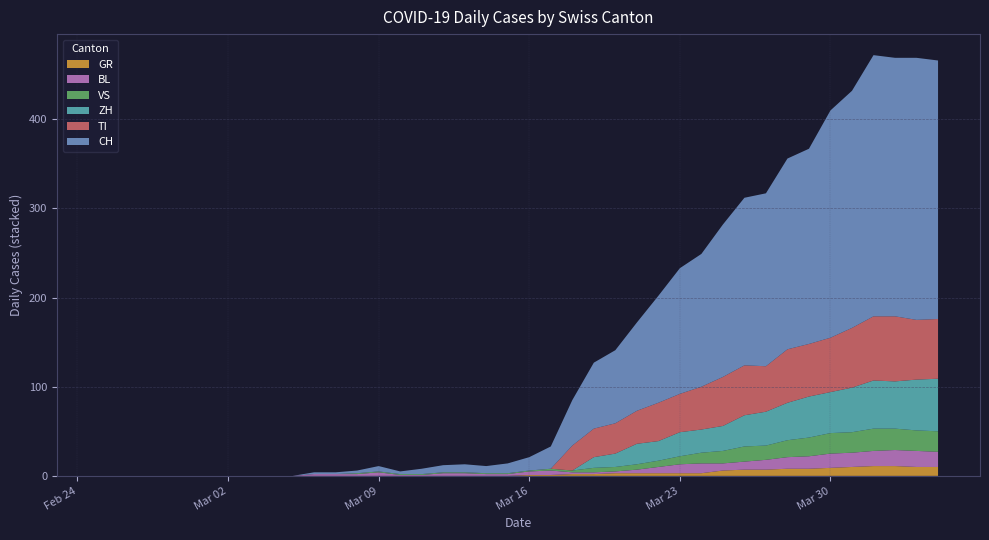

Reading left to right, transcribe all the data shown in this chart.

CH: 2020-02-25=0	2020-02-26=0	2020-02-27=0	2020-02-28=0	2020-02-29=0	2020-03-01=0	2020-03-02=0	2020-03-03=0	2020-03-04=0	2020-03-05=0	2020-03-06=2	2020-03-07=2	2020-03-08=3	2020-03-09=6	2020-03-10=3	2020-03-11=6	2020-03-12=8	2020-03-13=9	2020-03-14=8	2020-03-15=11	2020-03-16=15	2020-03-17=25	2020-03-18=51	2020-03-19=74	2020-03-20=82	2020-03-21=99	2020-03-22=120	2020-03-23=141	2020-03-24=149	2020-03-25=171	2020-03-26=188	2020-03-27=194	2020-03-28=214	2020-03-29=219	2020-03-30=255	2020-03-31=266	2020-04-01=293	2020-04-02=290	2020-04-03=294	2020-04-04=290
GR: 2020-02-25=0	2020-02-26=0	2020-02-27=0	2020-02-28=0	2020-02-29=0	2020-03-01=0	2020-03-02=0	2020-03-03=0	2020-03-04=0	2020-03-05=0	2020-03-06=0	2020-03-07=0	2020-03-08=0	2020-03-09=0	2020-03-10=0	2020-03-11=0	2020-03-12=0	2020-03-13=0	2020-03-14=0	2020-03-15=0	2020-03-16=1	2020-03-17=1	2020-03-18=2	2020-03-19=2	2020-03-20=3	2020-03-21=3	2020-03-22=3	2020-03-23=3	2020-03-24=3	2020-03-25=6	2020-03-26=7	2020-03-27=7	2020-03-28=8	2020-03-29=8	2020-03-30=9	2020-03-31=10	2020-04-01=11	2020-04-02=11	2020-04-03=10	2020-04-04=10
VS: 2020-02-25=0	2020-02-26=0	2020-02-27=0	2020-02-28=0	2020-02-29=0	2020-03-01=0	2020-03-02=0	2020-03-03=0	2020-03-04=0	2020-03-05=0	2020-03-06=0	2020-03-07=0	2020-03-08=1	2020-03-09=1	2020-03-10=1	2020-03-11=1	2020-03-12=1	2020-03-13=1	2020-03-14=1	2020-03-15=1	2020-03-16=1	2020-03-17=2	2020-03-18=2	2020-03-19=5	2020-03-20=5	2020-03-21=6	2020-03-22=7	2020-03-23=9	2020-03-24=12	2020-03-25=14	2020-03-26=17	2020-03-27=16	2020-03-28=19	2020-03-29=21	2020-03-30=23	2020-03-31=23	2020-04-01=25	2020-04-02=24	2020-04-03=23	2020-04-04=23
TI: 2020-02-25=0	2020-02-26=0	2020-02-27=0	2020-02-28=0	2020-02-29=0	2020-03-01=0	2020-03-02=0	2020-03-03=0	2020-03-04=0	2020-03-05=0	2020-03-06=0	2020-03-07=0	2020-03-08=0	2020-03-09=0	2020-03-10=0	2020-03-11=0	2020-03-12=0	2020-03-13=0	2020-03-14=0	2020-03-15=0	2020-03-16=0	2020-03-17=0	2020-03-18=28	2020-03-19=32	2020-03-20=34	2020-03-21=37	2020-03-22=43	2020-03-23=43	2020-03-24=48	2020-03-25=55	2020-03-26=56	2020-03-27=51	2020-03-28=60	2020-03-29=59	2020-03-30=61	2020-03-31=67	2020-04-01=72	2020-04-02=73	2020-04-03=67	2020-04-04=67
BL: 2020-02-25=0	2020-02-26=0	2020-02-27=0	2020-02-28=0	2020-02-29=0	2020-03-01=0	2020-03-02=0	2020-03-03=0	2020-03-04=0	2020-03-05=0	2020-03-06=2	2020-03-07=2	2020-03-08=2	2020-03-09=4	2020-03-10=1	2020-03-11=1	2020-03-12=3	2020-03-13=3	2020-03-14=2	2020-03-15=2	2020-03-16=4	2020-03-17=5	2020-03-18=2	2020-03-19=2	2020-03-20=2	2020-03-21=4	2020-03-22=7	2020-03-23=10	2020-03-24=11	2020-03-25=8	2020-03-26=9	2020-03-27=11	2020-03-28=13	2020-03-29=14	2020-03-30=16	2020-03-31=16	2020-04-01=17	2020-04-02=18	2020-04-03=18	2020-04-04=17
ZH: 2020-02-25=0	2020-02-26=0	2020-02-27=0	2020-02-28=0	2020-02-29=0	2020-03-01=0	2020-03-02=0	2020-03-03=0	2020-03-04=0	2020-03-05=0	2020-03-06=0	2020-03-07=0	2020-03-08=0	2020-03-09=0	2020-03-10=0	2020-03-11=0	2020-03-12=0	2020-03-13=0	2020-03-14=0	2020-03-15=0	2020-03-16=0	2020-03-17=0	2020-03-18=0	2020-03-19=12	2020-03-20=15	2020-03-21=23	2020-03-22=22	2020-03-23=27	2020-03-24=26	2020-03-25=28	2020-03-26=35	2020-03-27=38	2020-03-28=42	2020-03-29=46	2020-03-30=46	2020-03-31=50	2020-04-01=54	2020-04-02=53	2020-04-03=57	2020-04-04=59